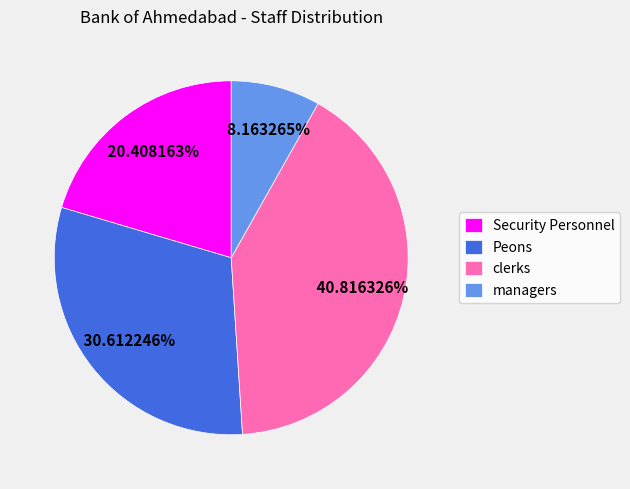

What is the ratio of the value at Security Personnel to the value at Peons?

0.7